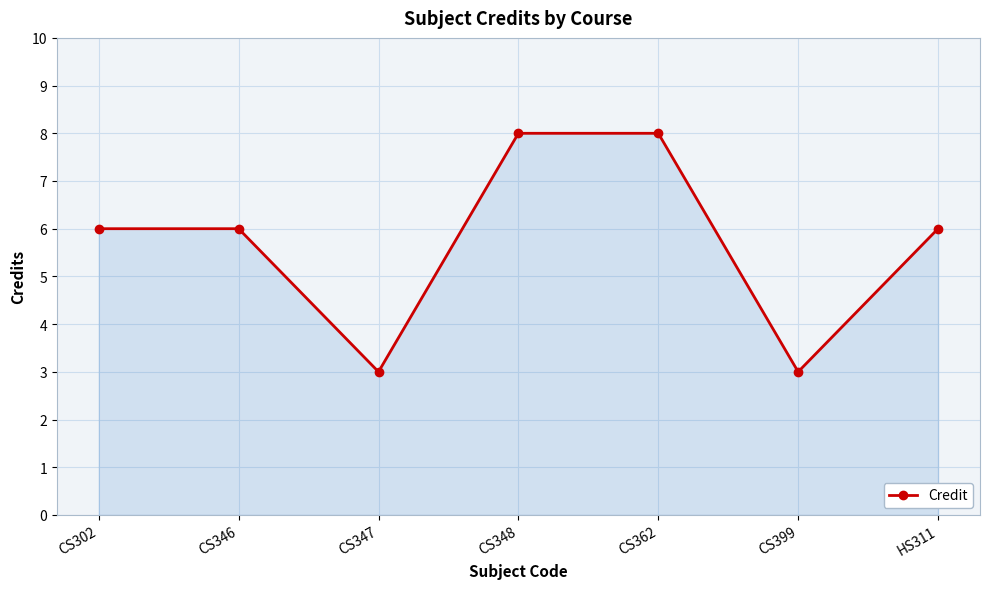

Reading left to right, transcribe all the data shown in this chart.

6	6	3	8	8	3	6